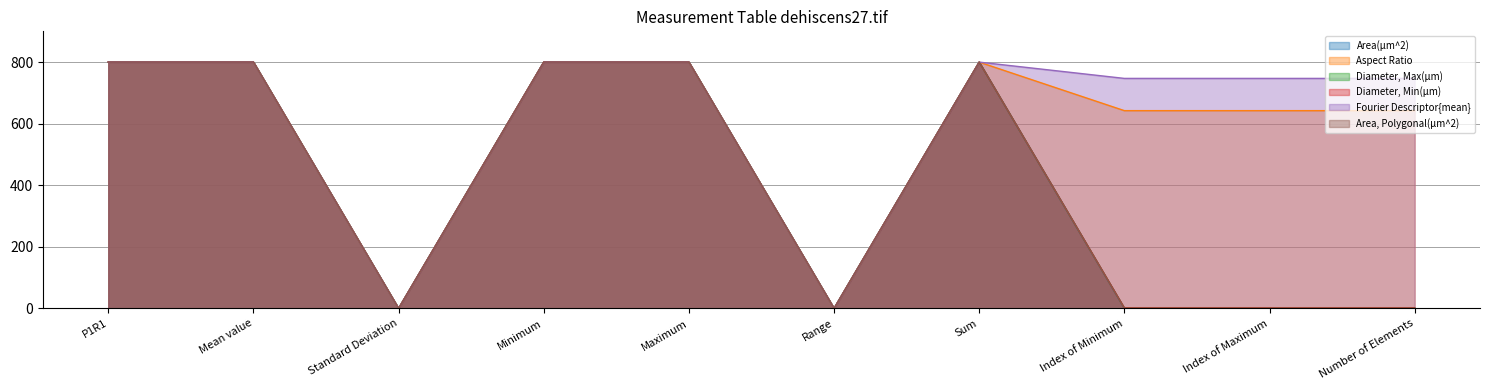

Reading right to left, what are all the values shown in this chart?

Area(µm^2): 0.0	0.0	0.0	800.0	0.0	800.0	800.0	0.0	800.0	800.0
Aspect Ratio: 642.4	642.4	642.4	800.0	0.0	800.0	800.0	0.0	800.0	800.0
Diameter, Max(µm): 1.0	1.0	1.0	800.0	0.0	800.0	800.0	0.0	800.0	800.0
Diameter, Min(µm): 1.4	1.4	1.4	800.0	0.0	800.0	800.0	0.0	800.0	800.0
Fourier Descriptor{mean}: 747.1	747.1	747.1	800.0	0.0	800.0	800.0	0.0	800.0	800.0
Area, Polygonal(µm^2): 0.0	0.0	0.0	800.0	0.0	800.0	800.0	0.0	800.0	800.0